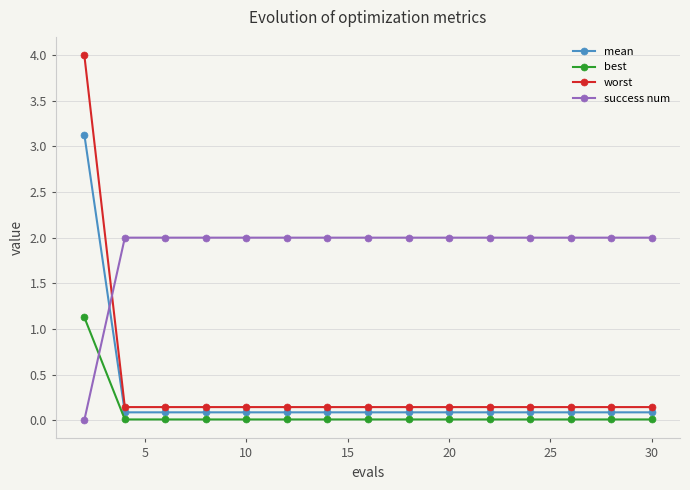

True or false: best and mean intersect in this chart.

False